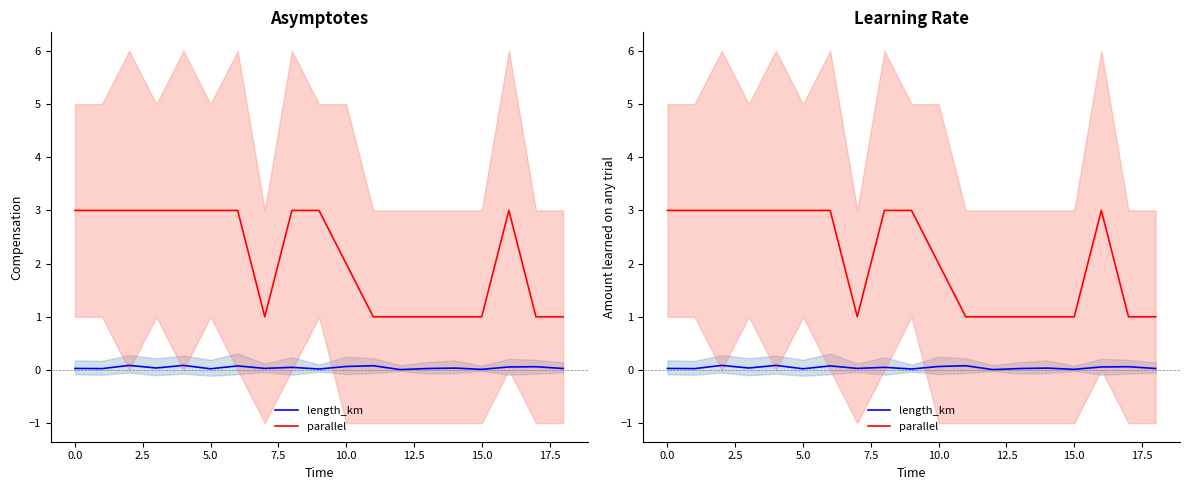

Is this an area chart (filled region under the line)?

No